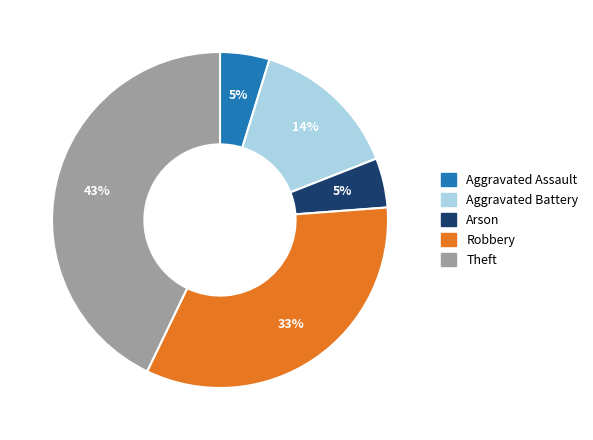

Which category has the biggest portion of the pie?

Theft